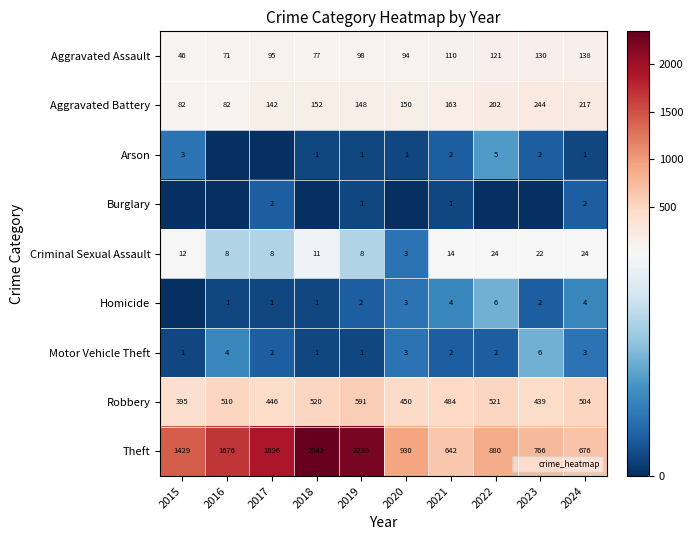

What is the maximum value for Aggravated Battery?

244